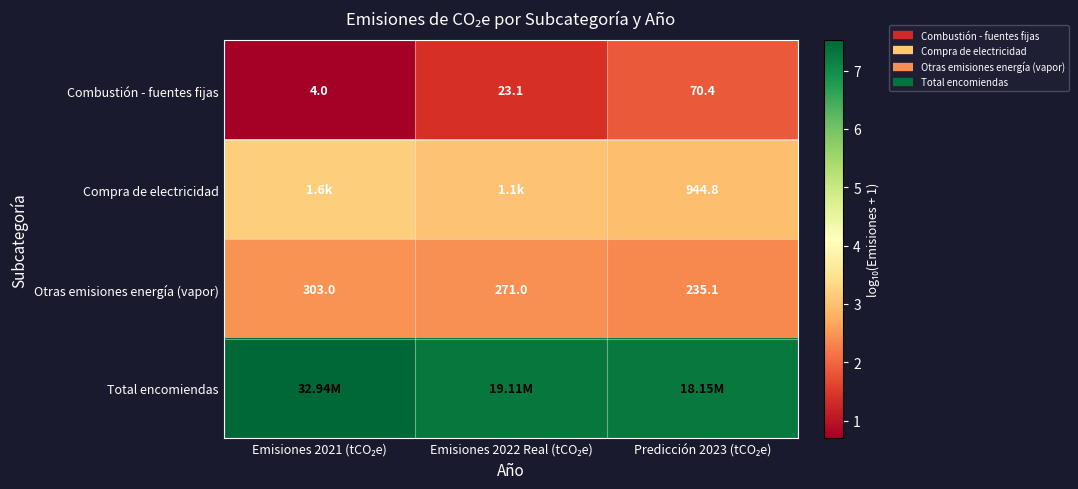

Which label corresponds to the smallest value in the chart?

Emisiones 2021 (tCO₂e)